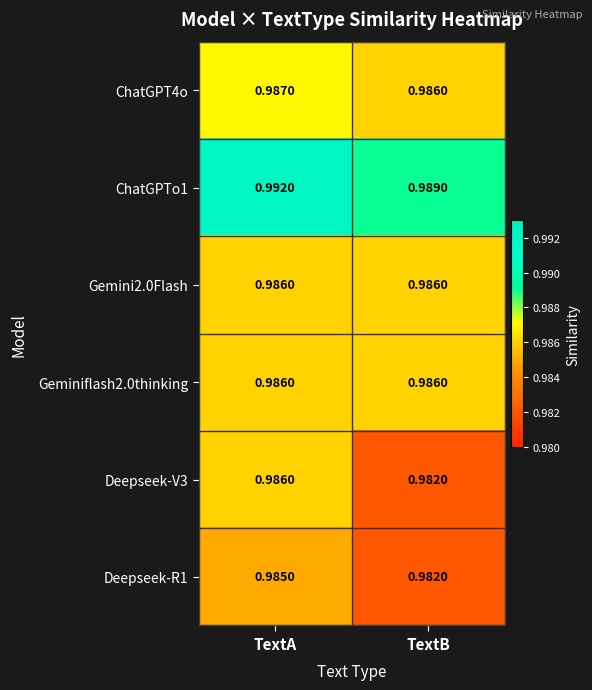

How many distinct data groups are displayed?

6